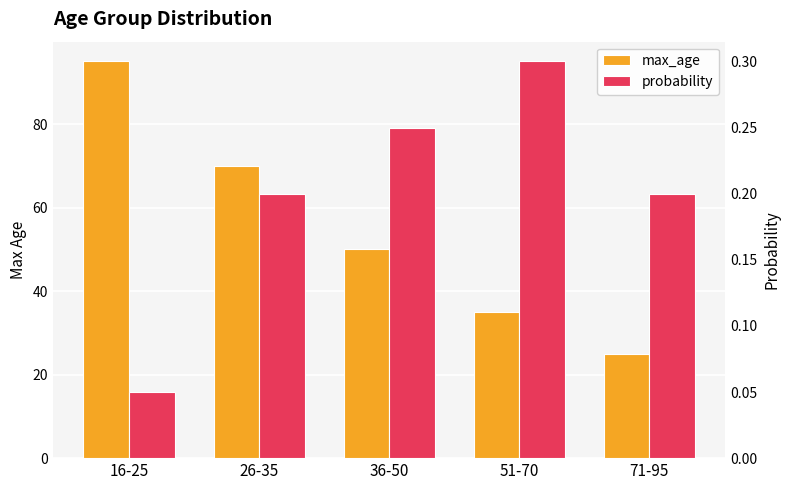

Which series has the largest range (max minus min)?

max_age